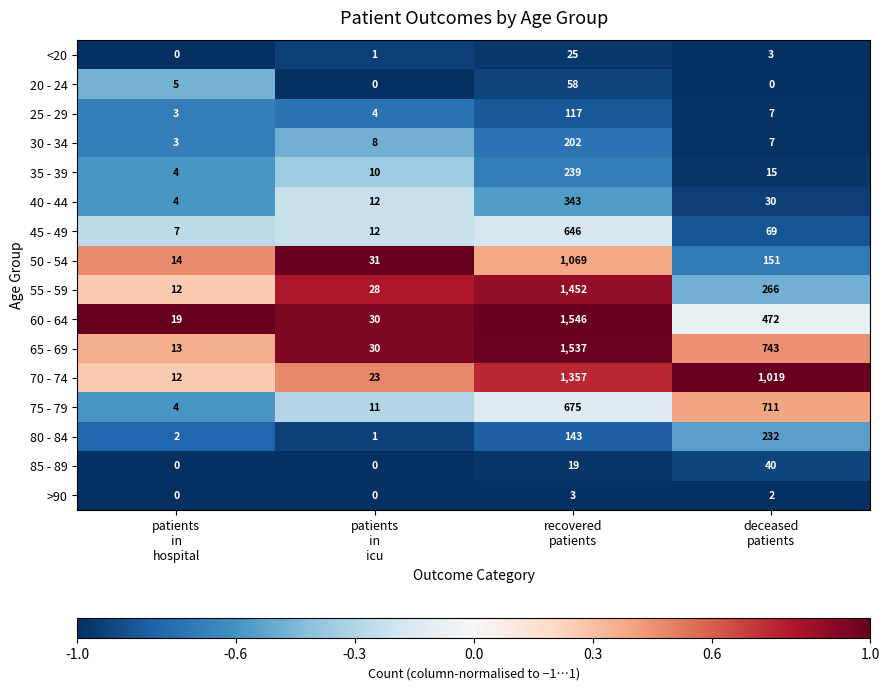

Count the number of data series in this chart.

16